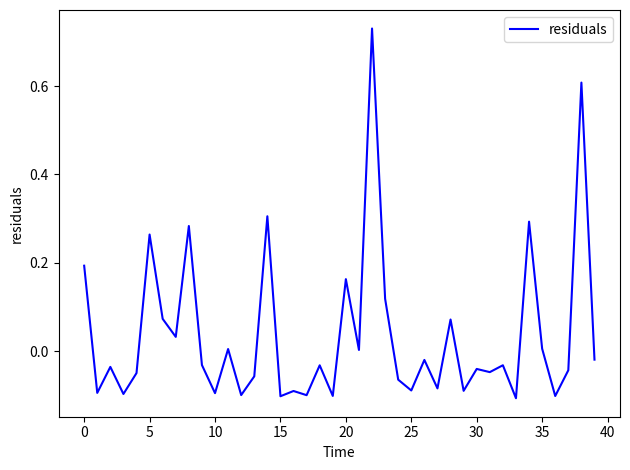

What is the difference between the maximum and minimum values?

0.8